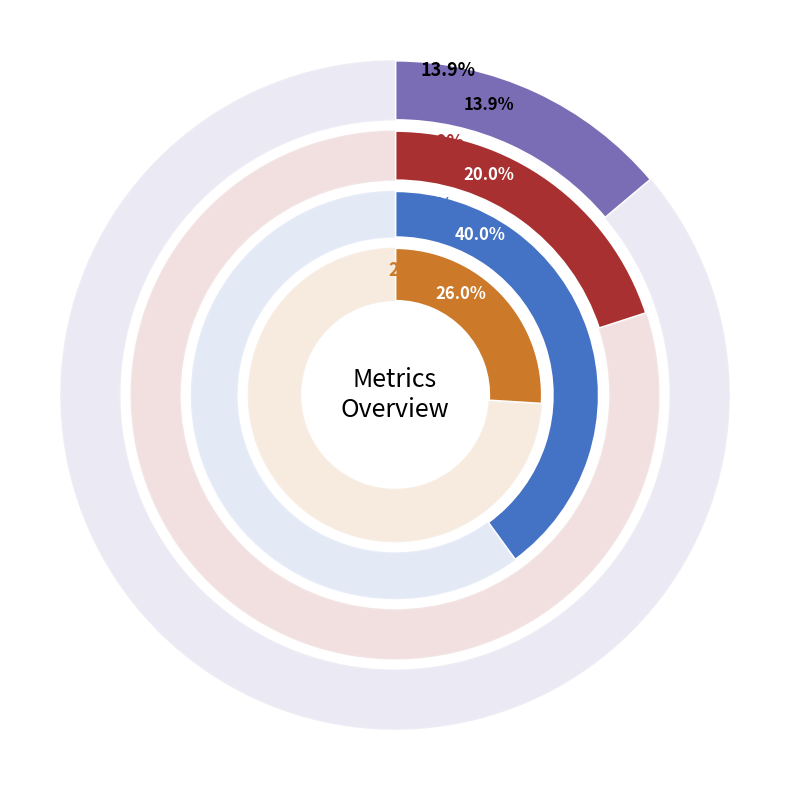

Is it true that MAPE is 20% of the pie?

True